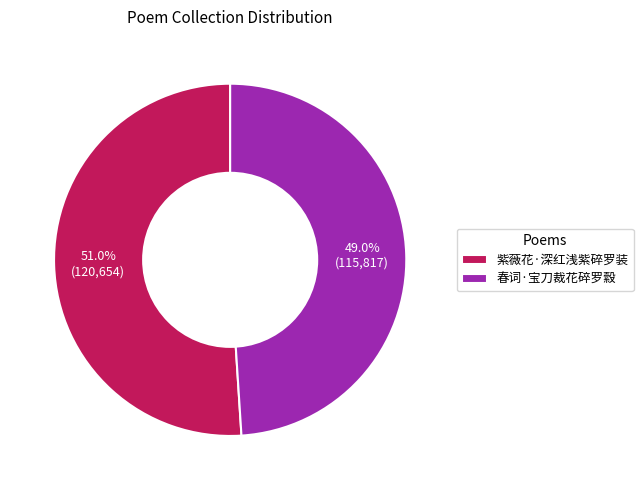

Do 紫薇花·深红浅紫碎罗装 and 春词·宝刀裁花碎罗縠 together represent more than half of the pie?

Yes